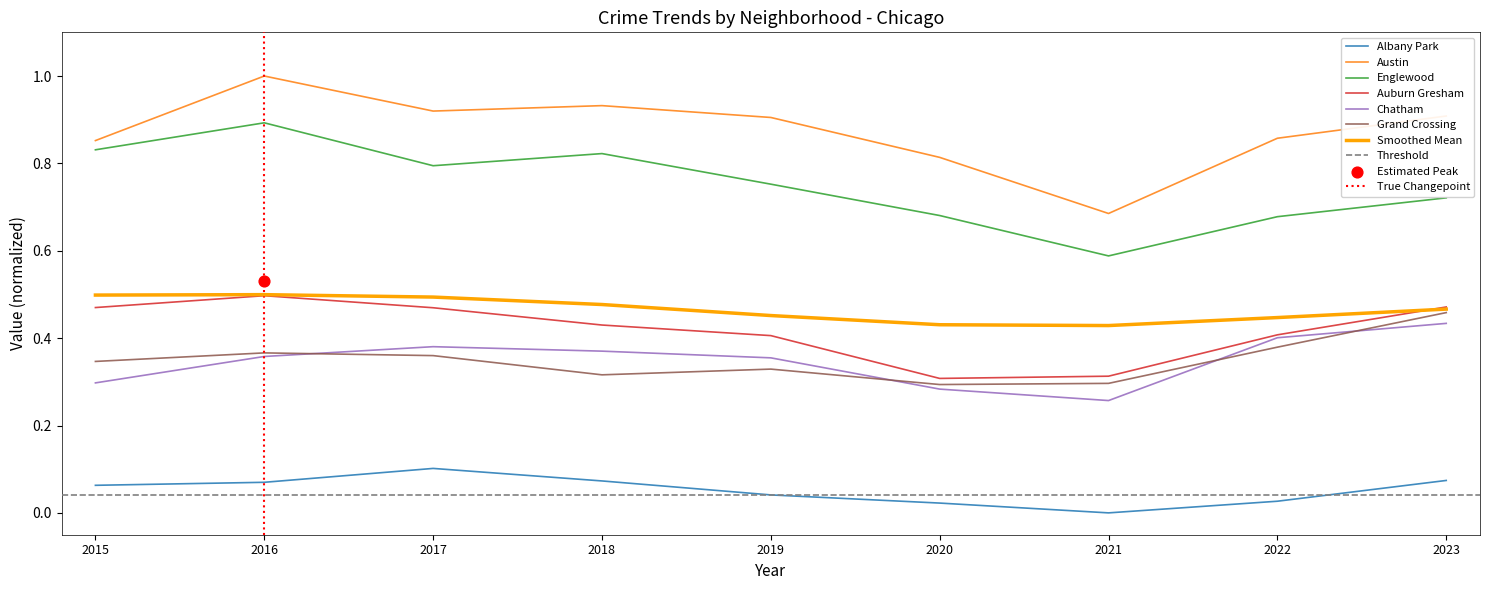

Which series has the largest Y range (max minus min)?

Austin